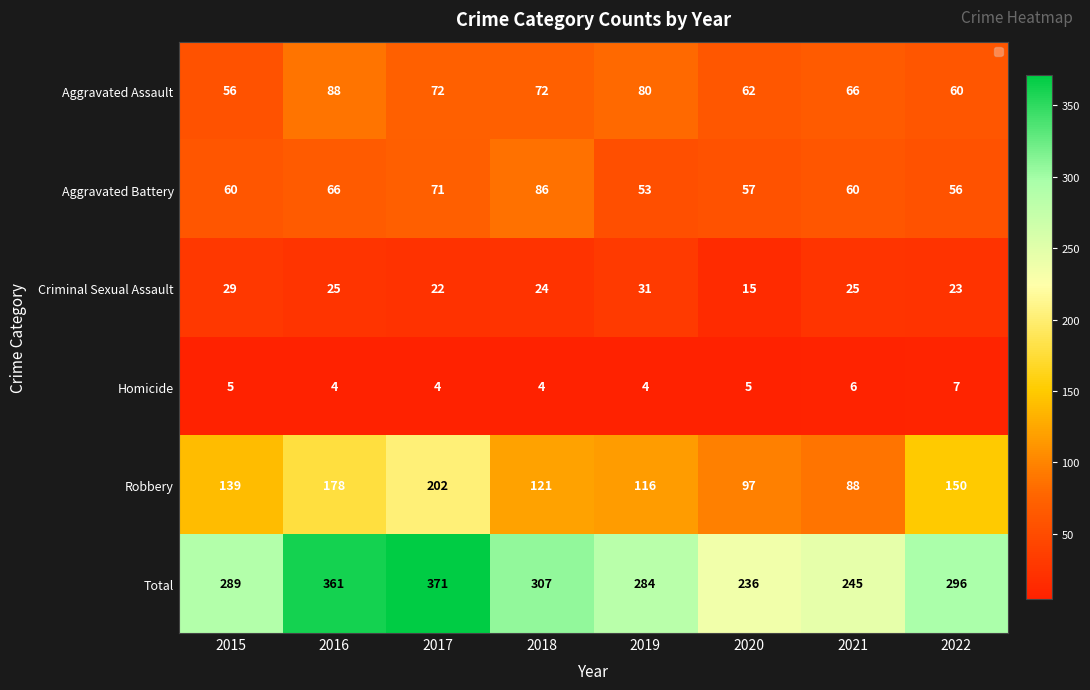

What is the greatest value displayed?

371